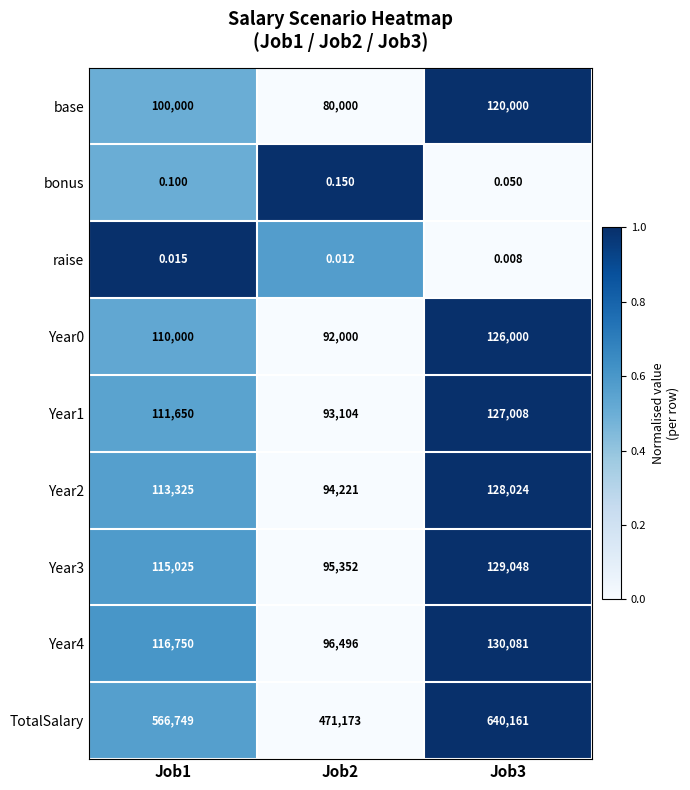

Which series changed the most between Job1 and Job3?

TotalSalary